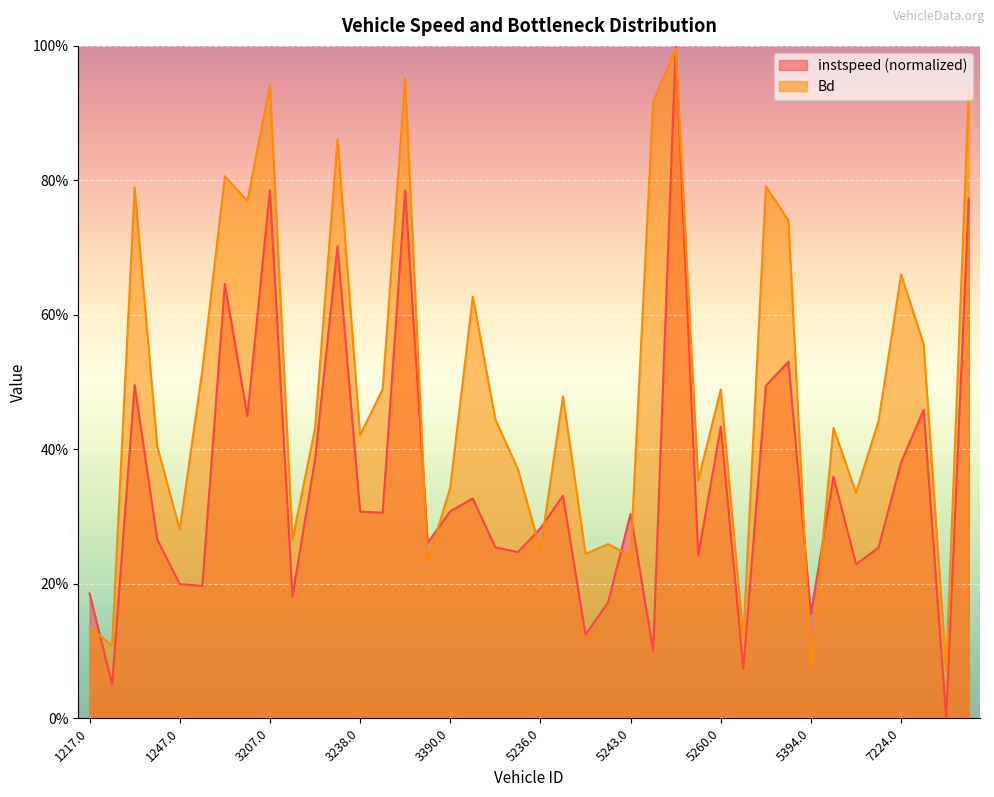

What is the sum of the Bd values at 1247.0 and 3247.0?

1.2